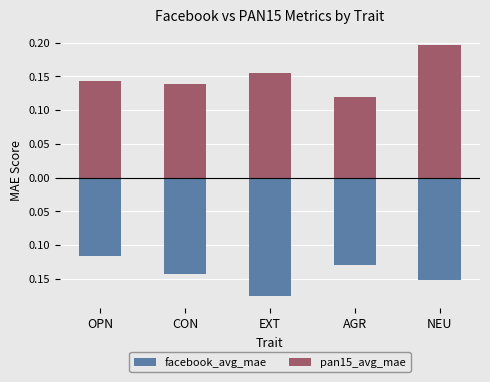

What is the difference between the highest and lowest values at OPN?

0.3